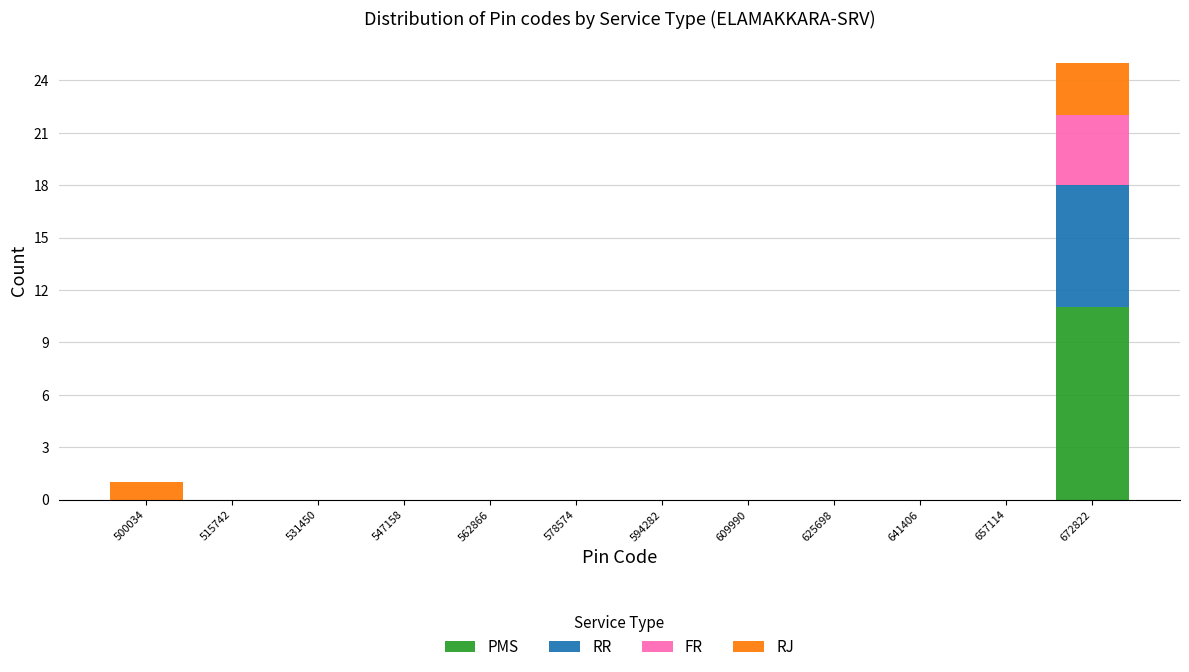

At which category is the sum across all series the highest?

672822